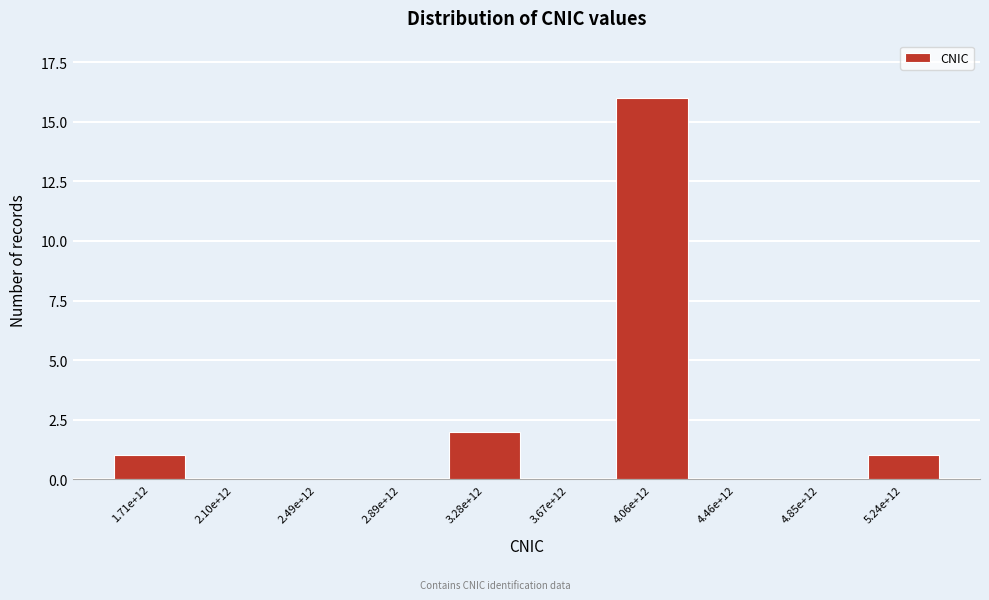

Reading left to right, list all the values displayed in this chart.

1.71e+12=1	2.10e+12=0	2.49e+12=0	2.89e+12=0	3.28e+12=2	3.67e+12=0	4.06e+12=16	4.46e+12=0	4.85e+12=0	5.24e+12=1